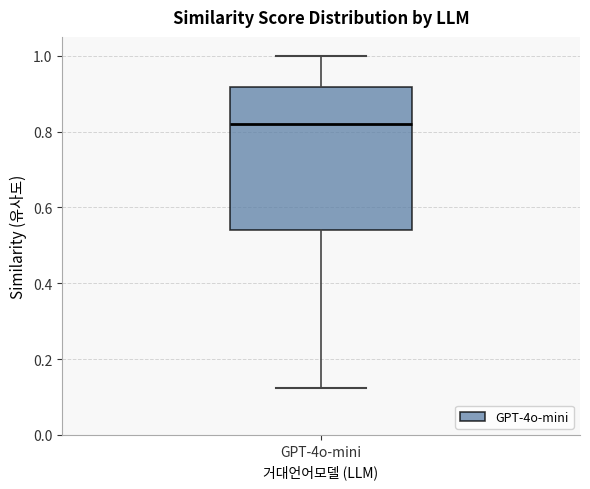

Where does the upper whisker of the box for GPT-4o-mini end on the y-axis? The values are not printed on the chart, so give them approximately, as read against the axis.

1.00